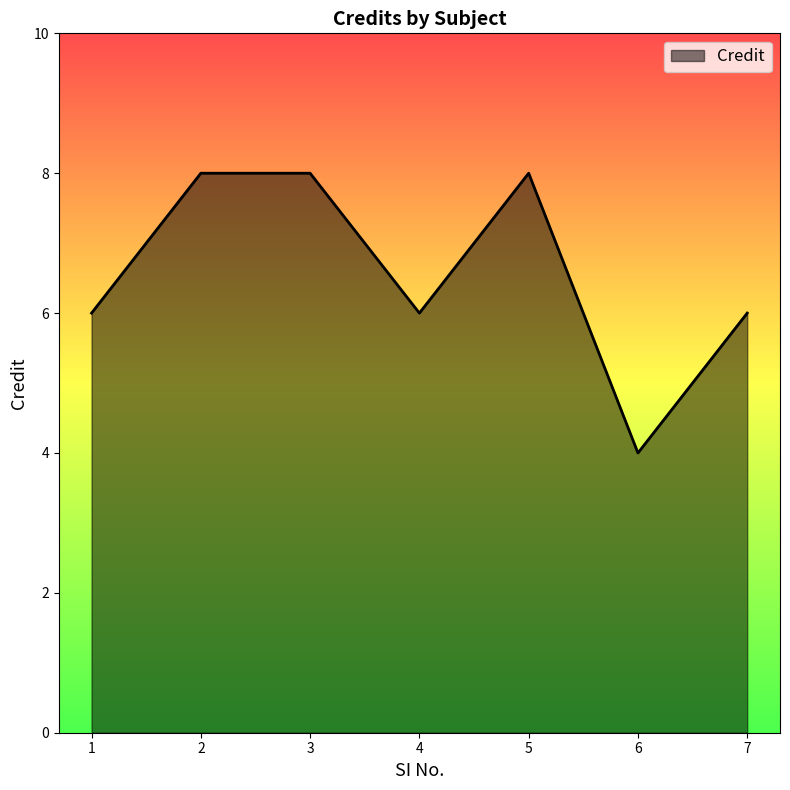

Approximately how many times larger is the value at 6 compared to 5?

0.5